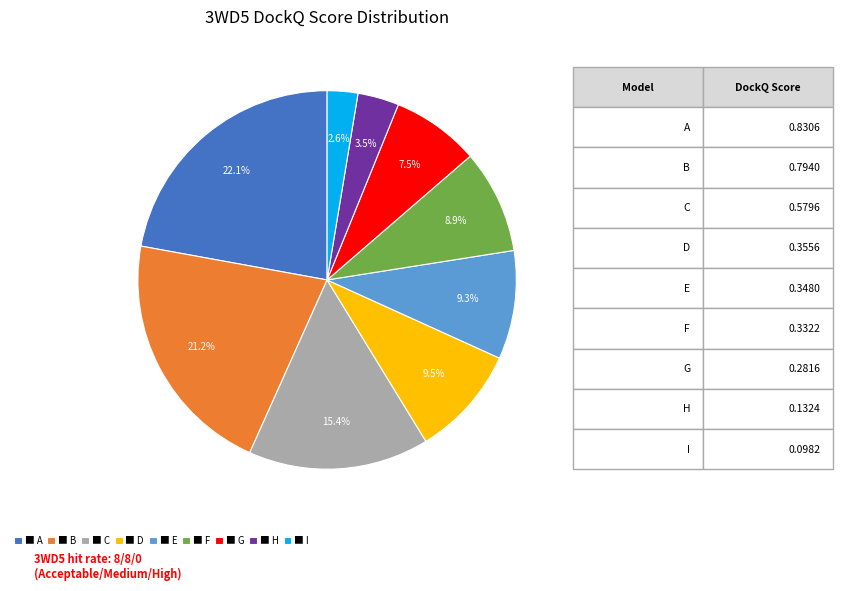

Between ■ F and ■ B, which is larger?

■ B